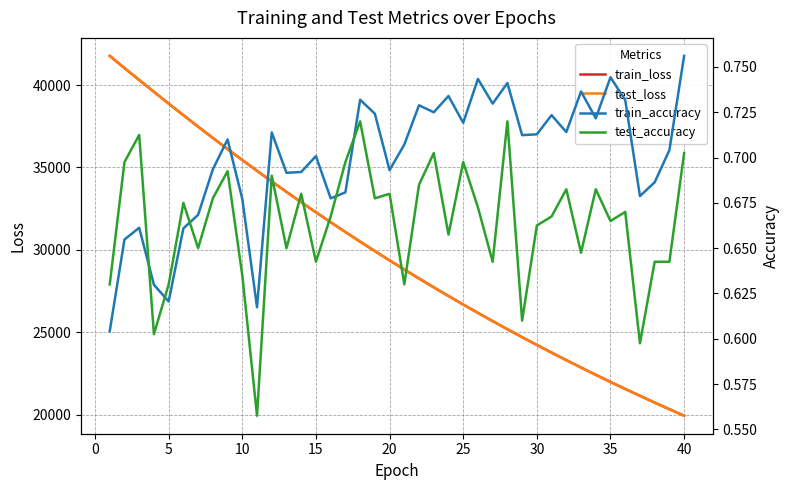

What is the lowest value of the train_loss series?

19926.4